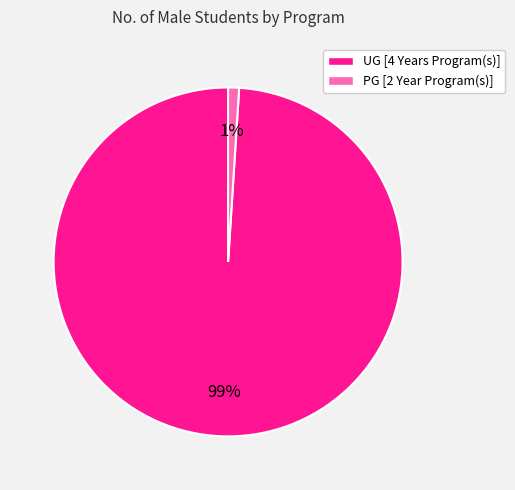

What is the majority slice?

UG [4 Years Program(s)]